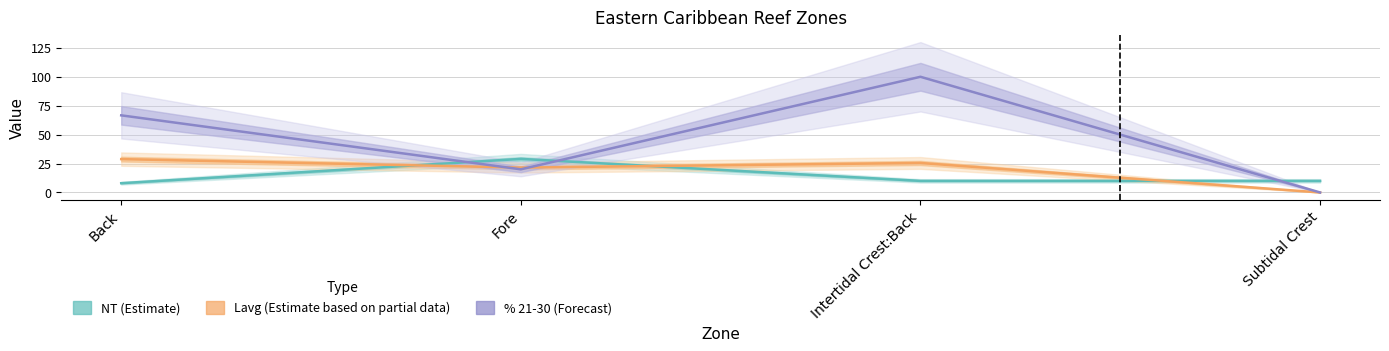

Which series changed the most between Fore and Subtidal Crest?

Lavg (Estimate based on partial data)